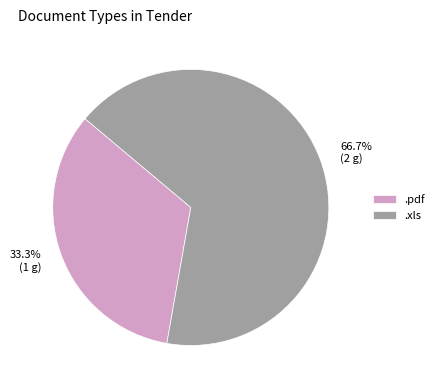

To the nearest percent, what is the difference between the .pdf and .xls slice percentages?

33%